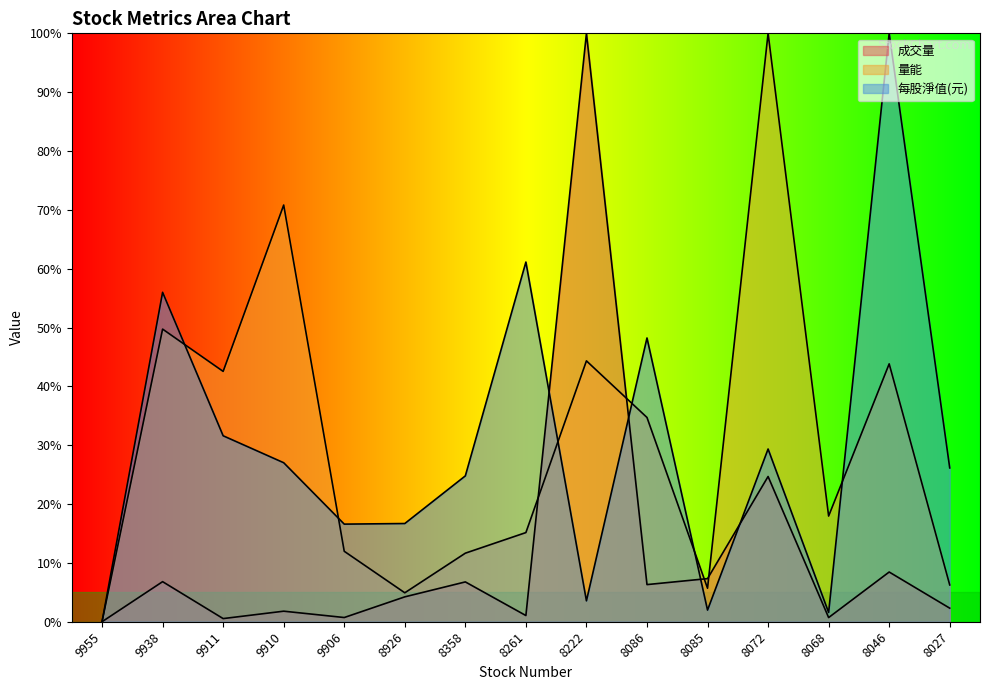

Does the chart display data point markers on the line(s)?

No